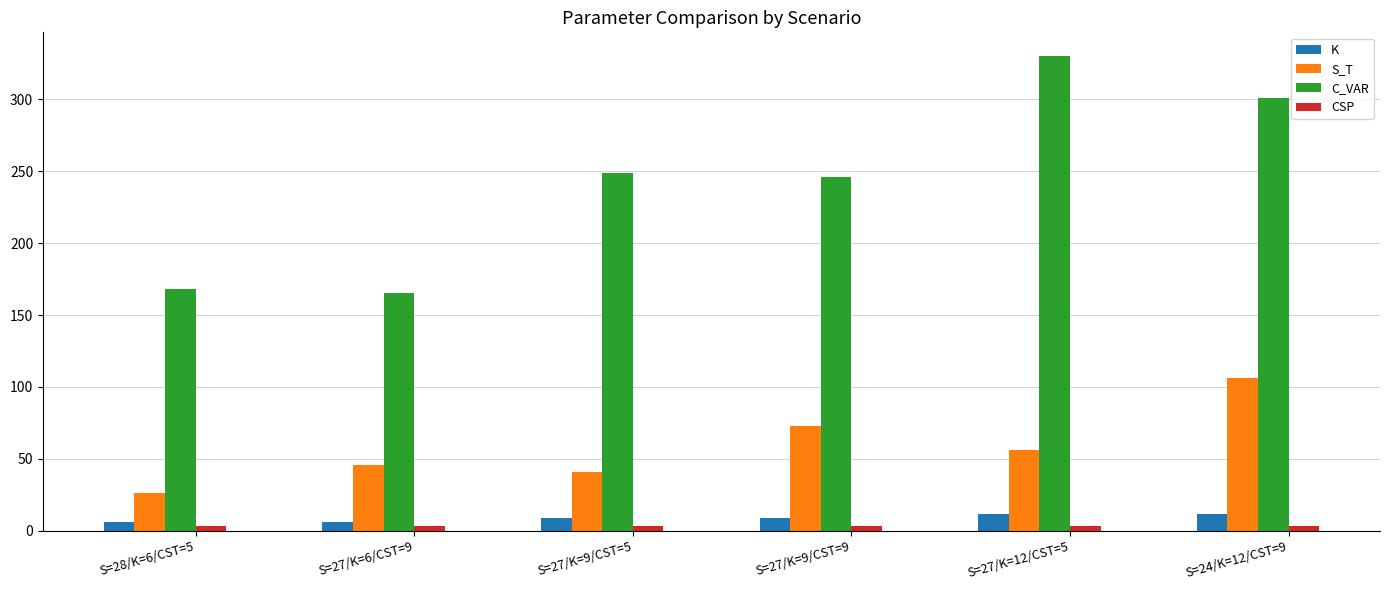

What is the value of the C_VAR bar at the 1st from the left?

168.0